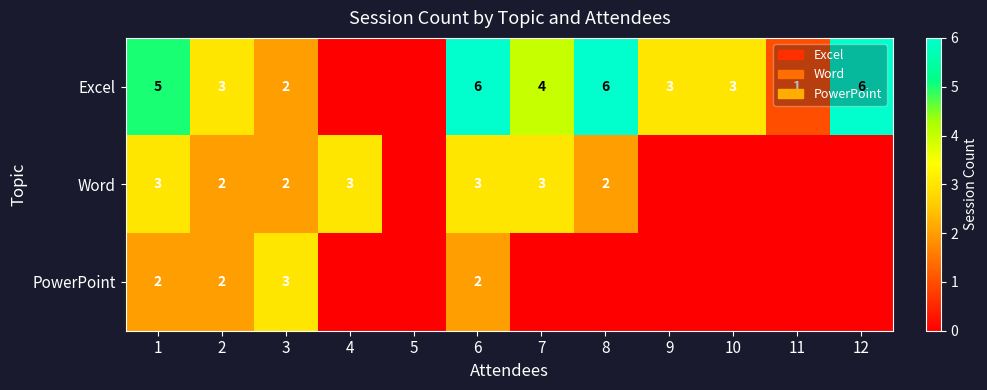

At which category is the sum across all series the highest?

6